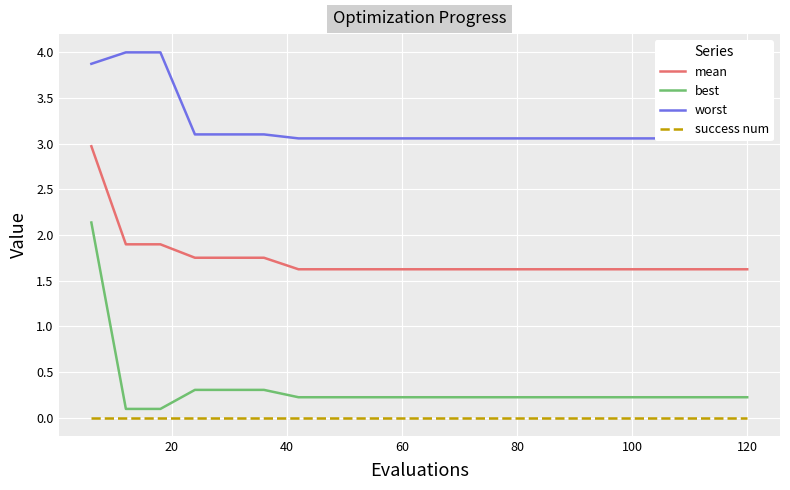

True or false: success num and worst cross at least once.

False